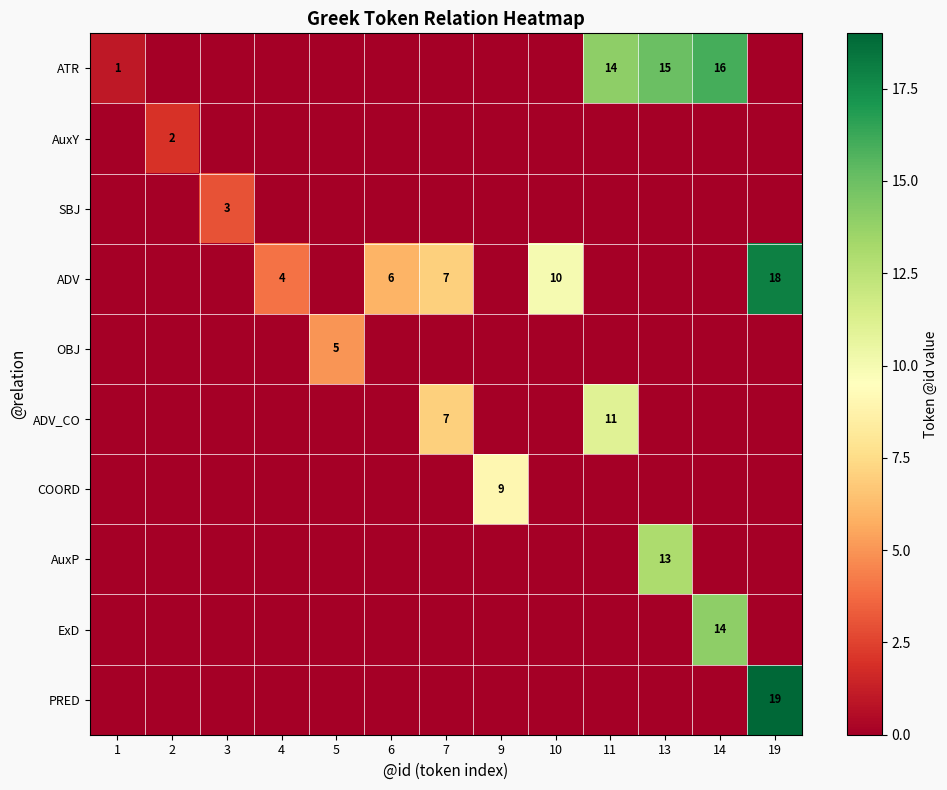

Is the value of AuxY at 2 greater than the value of ADV_CO at 11?

No